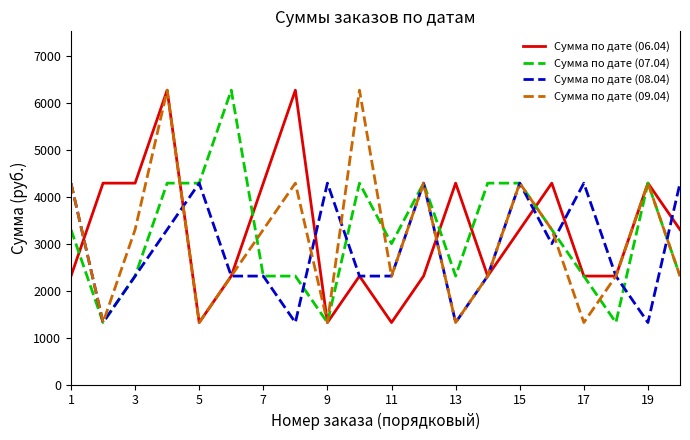

What are all the series names shown in the legend?

Сумма по дате (06.04), Сумма по дате (07.04), Сумма по дате (08.04), Сумма по дате (09.04)